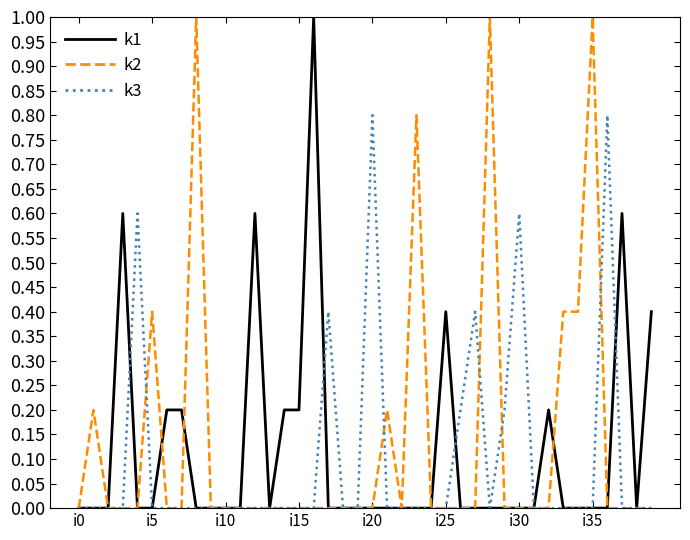

What is the maximum value for k3?

0.8